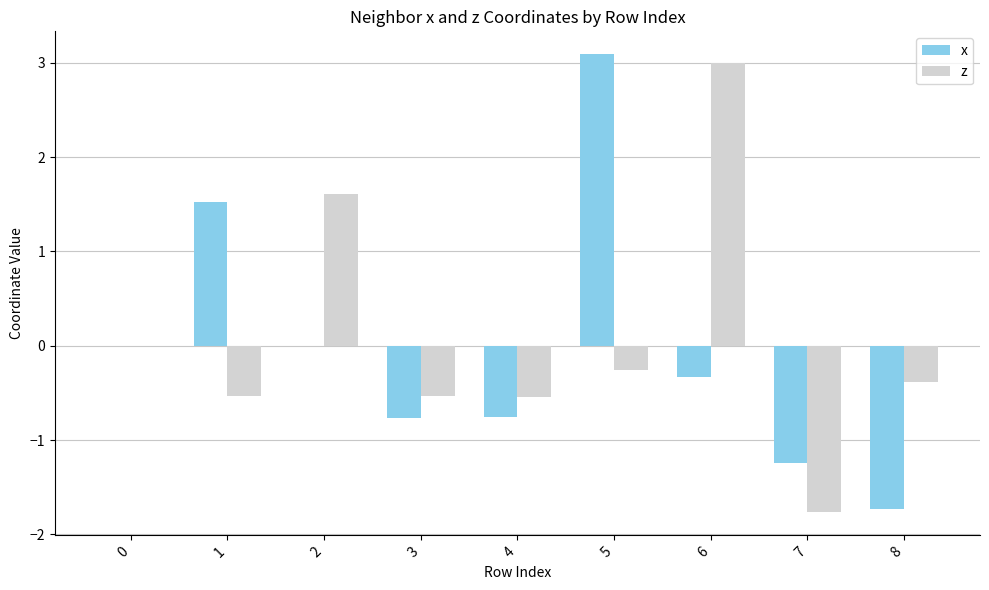

What is the maximum value shown in the chart?

3.1